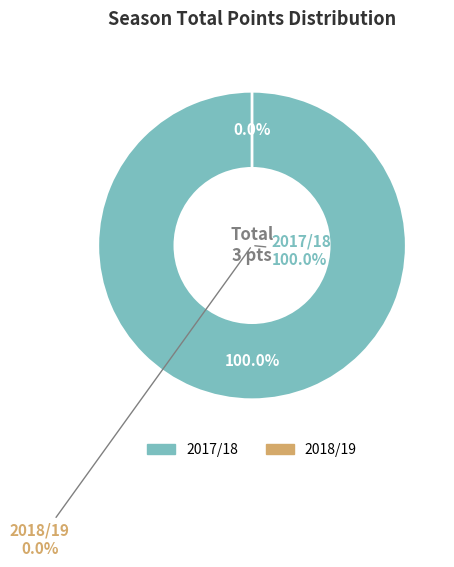

Which category has the smallest portion of the pie?

2018/19